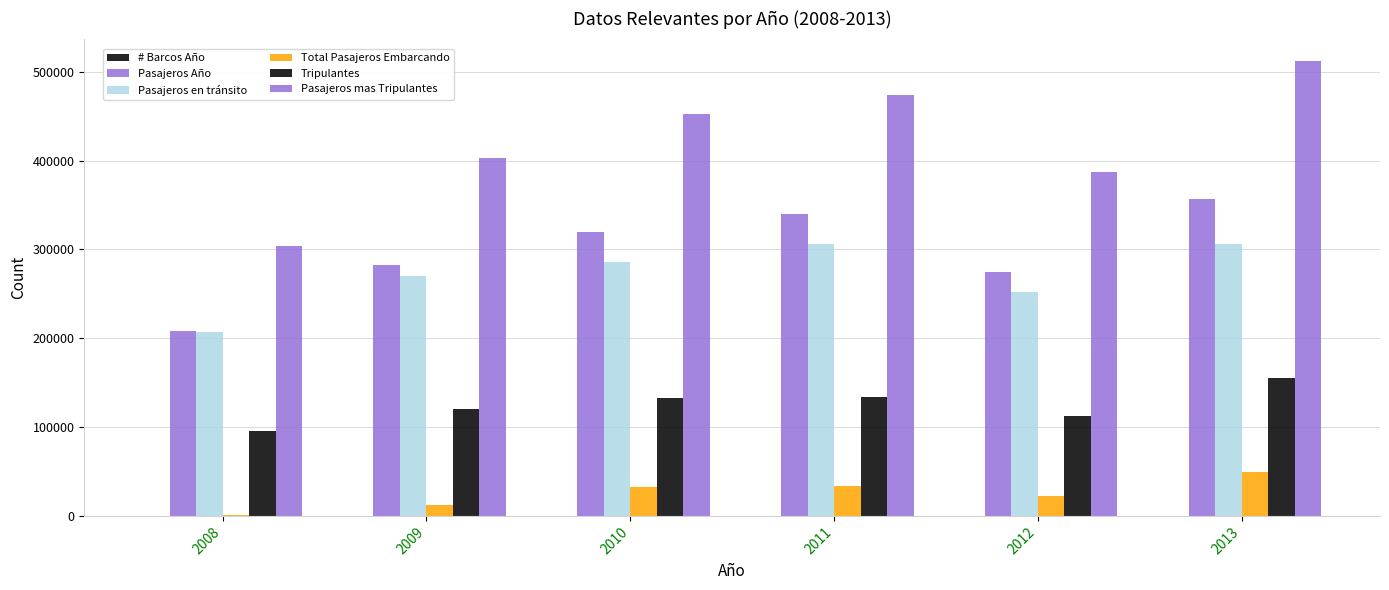

At which category is the sum across all series the highest?

2013